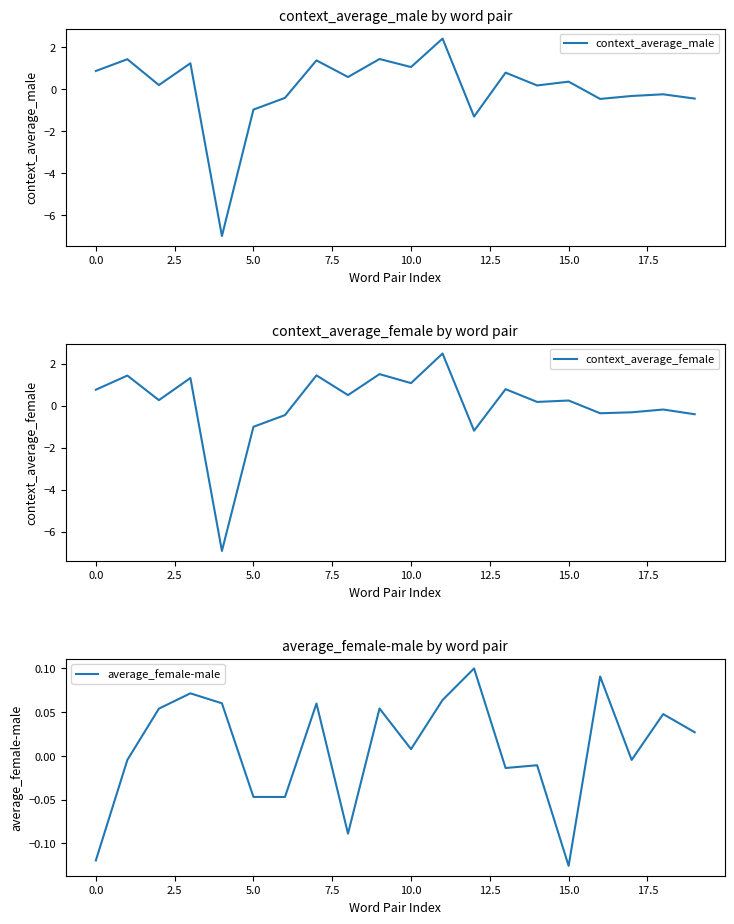

What is the lowest value of the context_average_female series?

-6.9